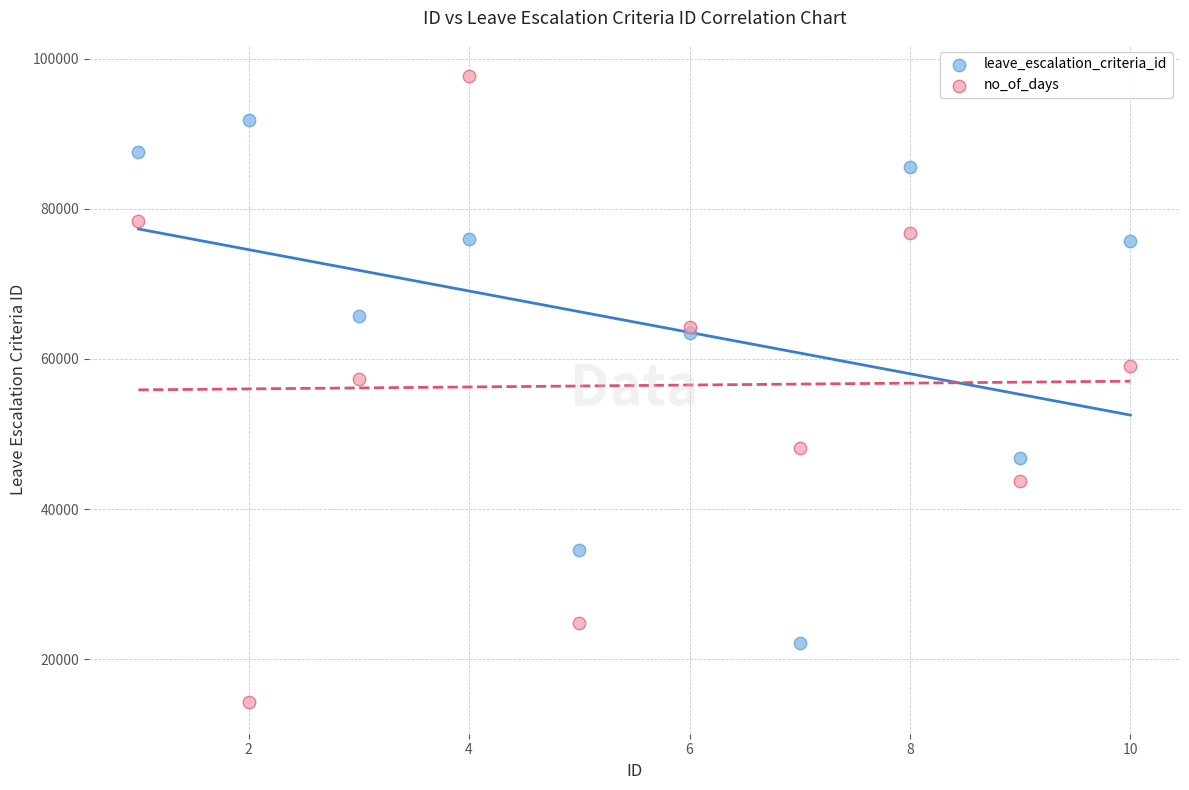

Which series reaches the minimum Y coordinate?

no_of_days